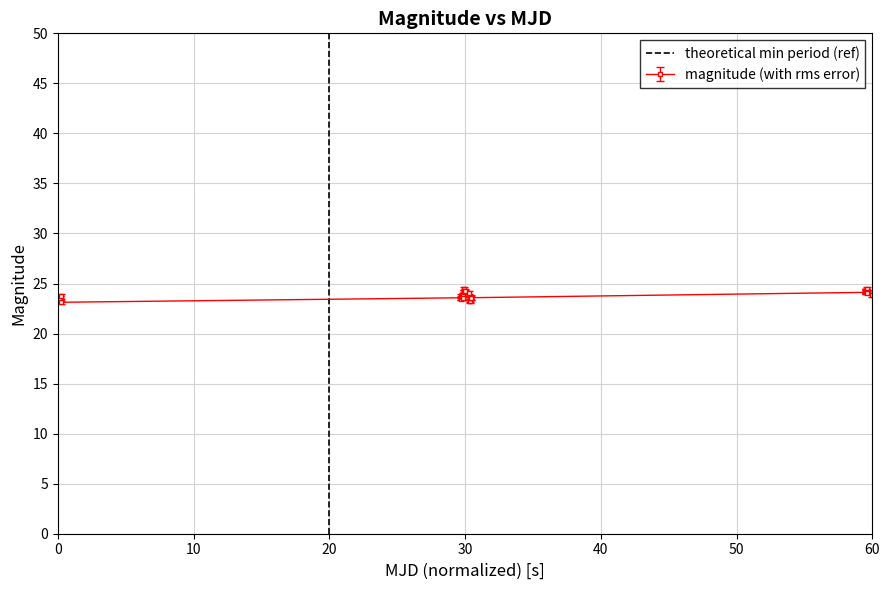

What is the minimum value for magnitude (with rms error)?

23.1